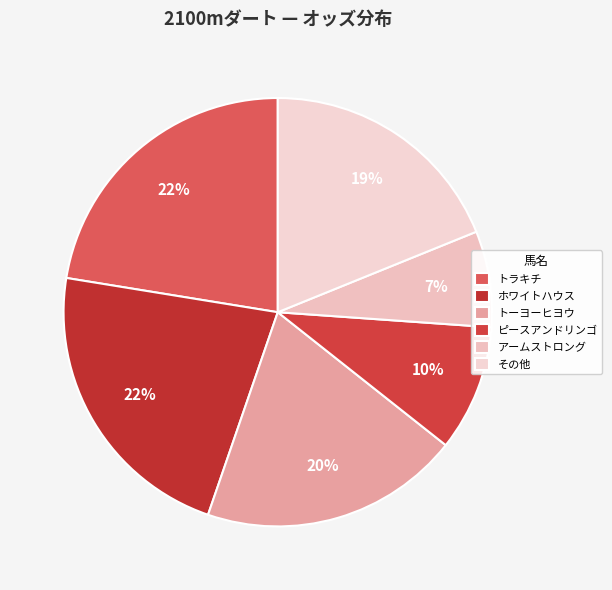

True or false: トラキチ accounts for 14% of the total.

False